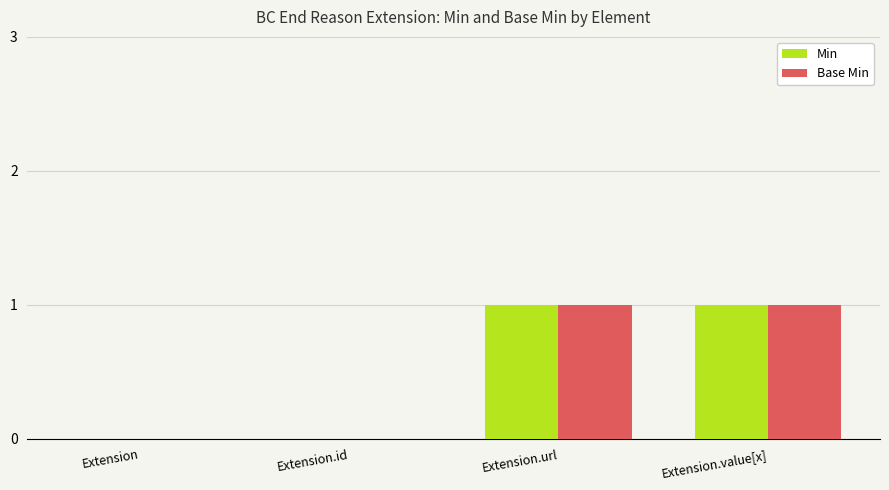

What is the sum of all Base Min values?

2